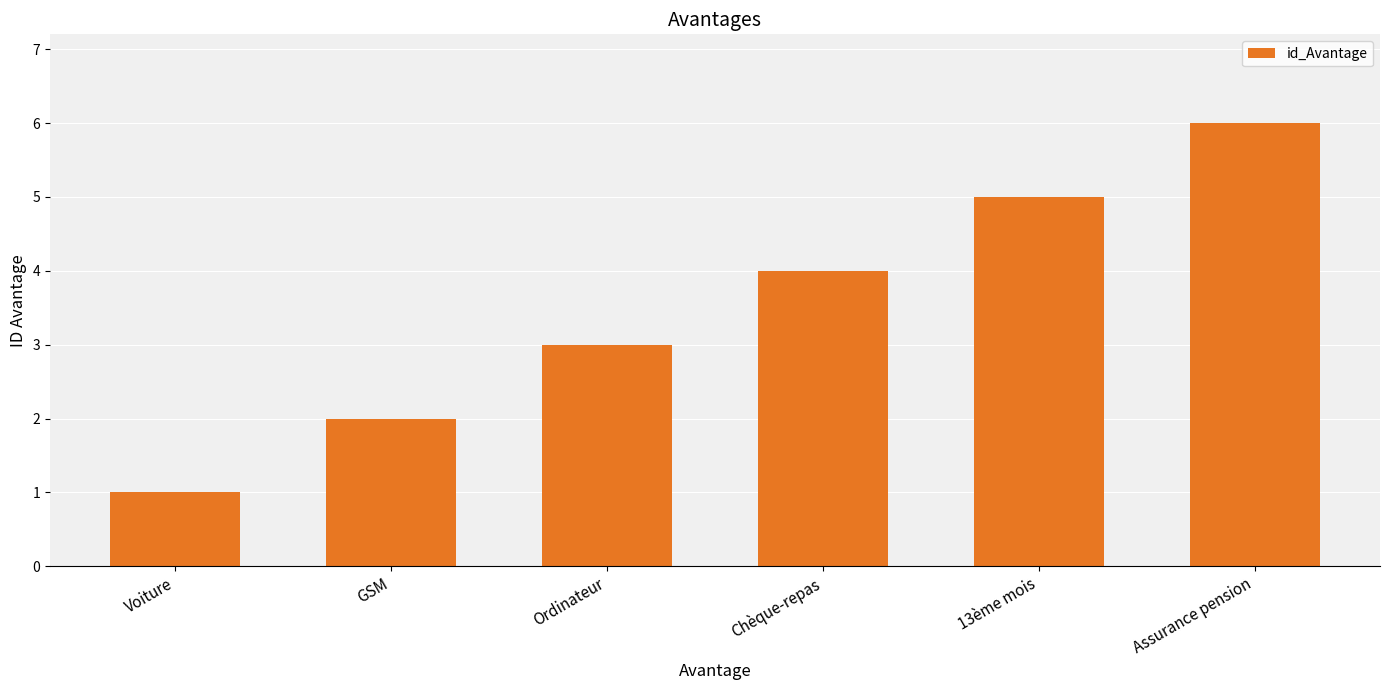

What is the value of the 1st bar from the left?

1